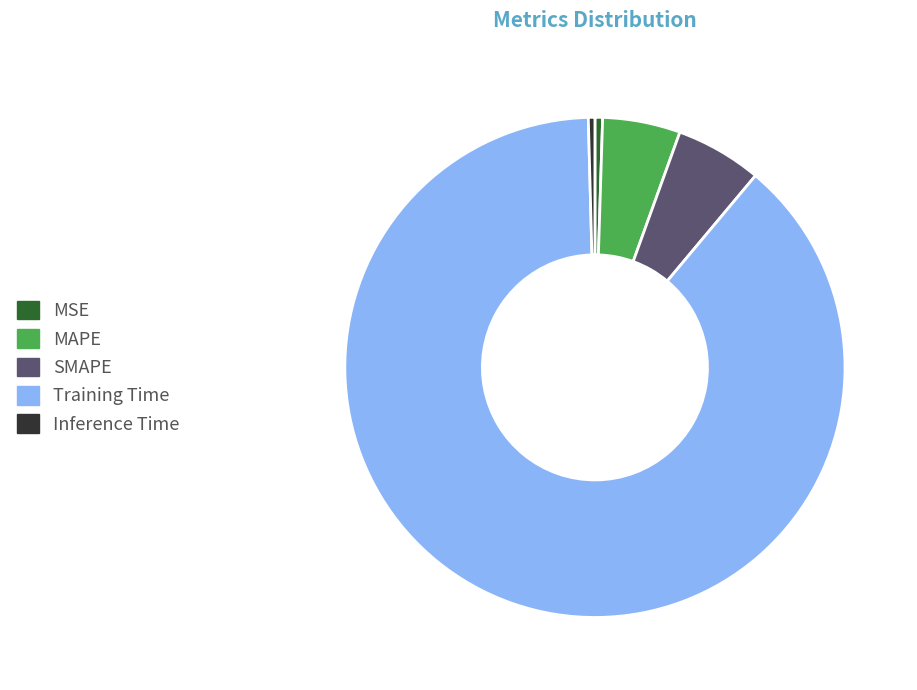

Which slice is the largest?

Training Time